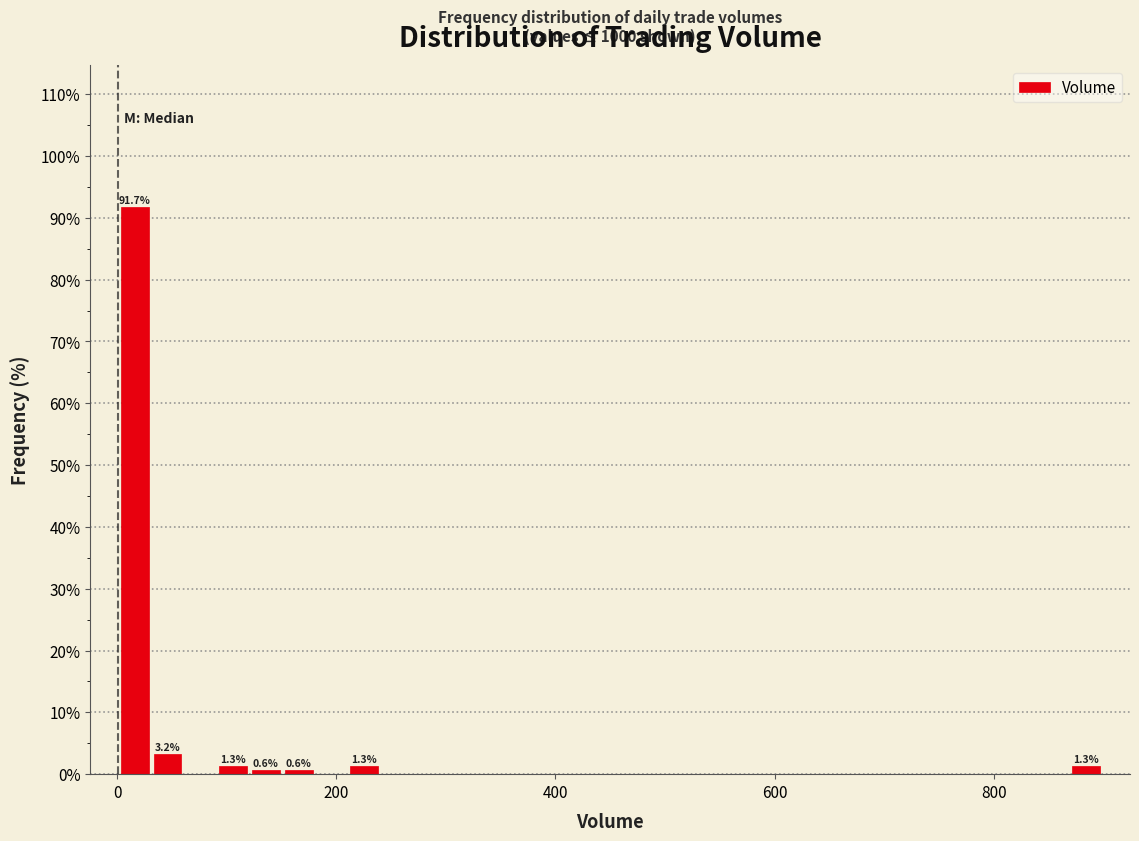

Read against the x-axis, roughly where is the centre of the tallest bar?

20